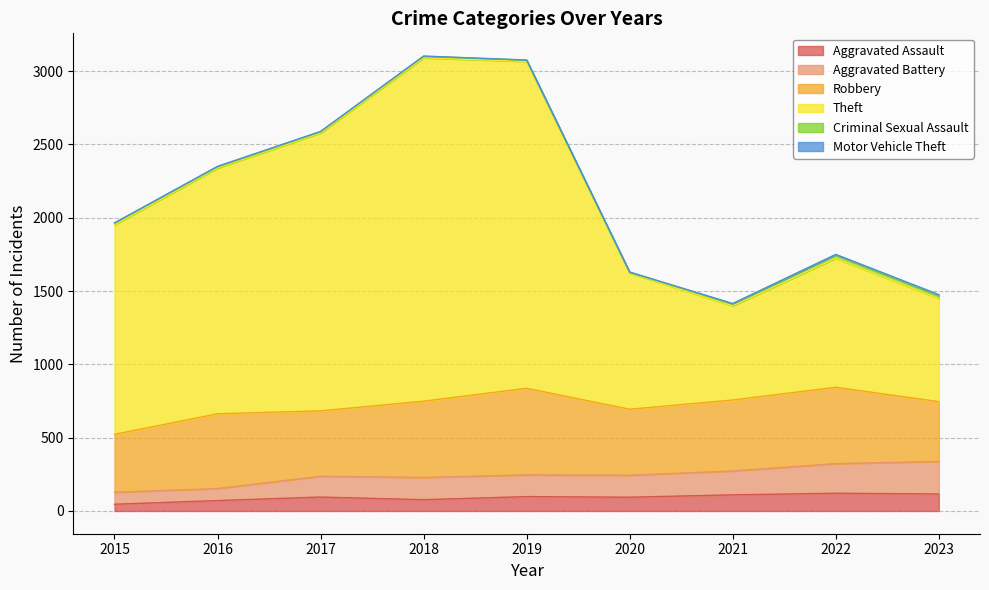

What is the highest value of the Aggravated Assault series?

121